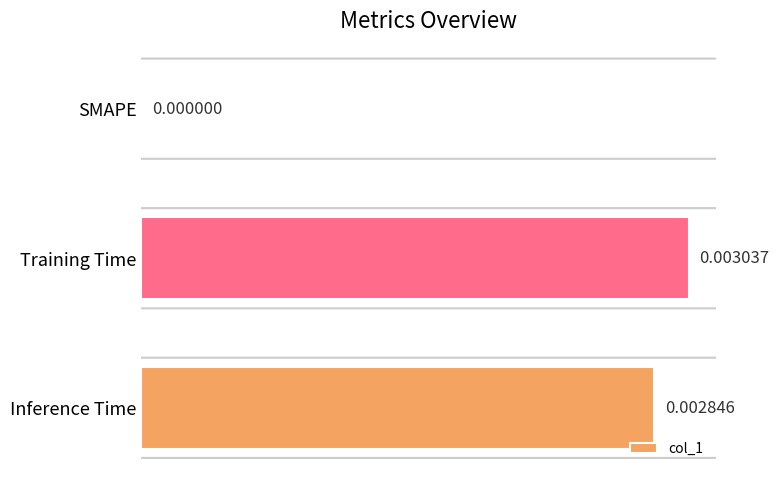

Which label corresponds to the largest value in the chart?

Training Time